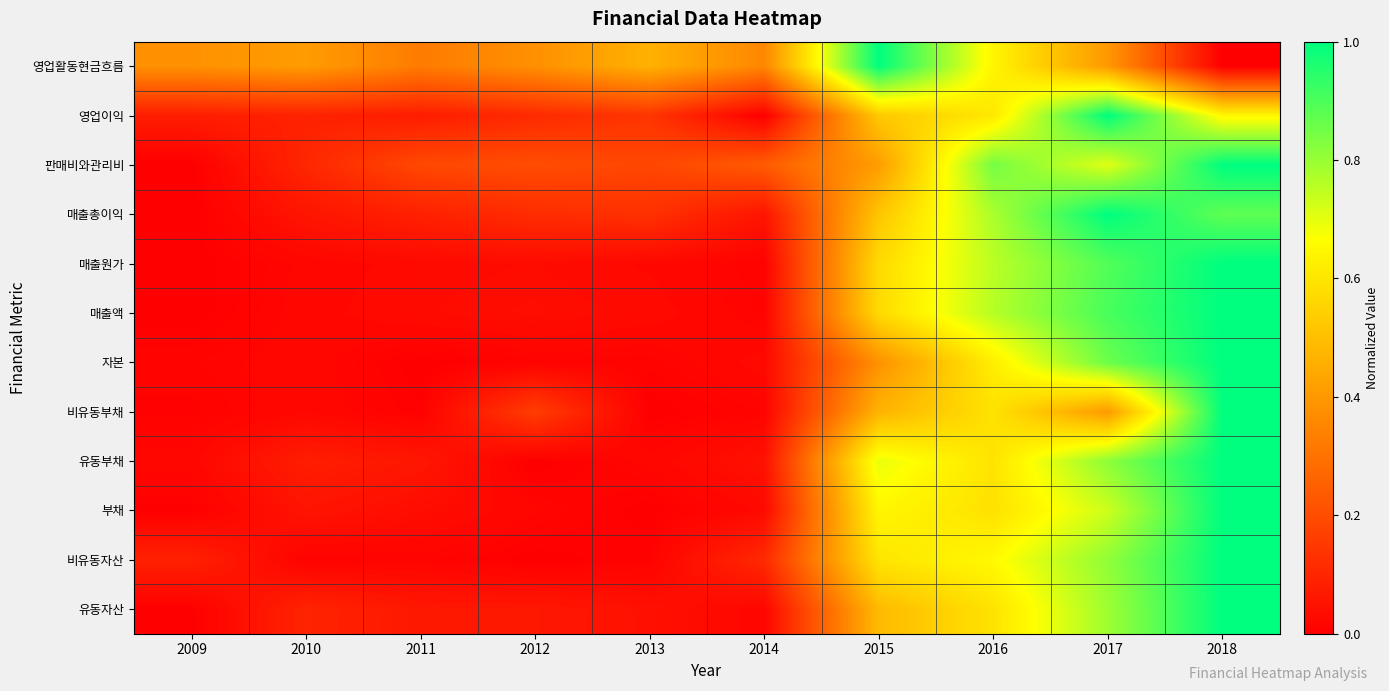

Rank the series at 2016 from lowest to highest value.

부채, 비유동부채, 유동자산, 유동부채, 영업이익, 자본, 영업활동현금흐름, 비유동자산, 매출원가, 매출액, 매출총이익, 판매비와관리비